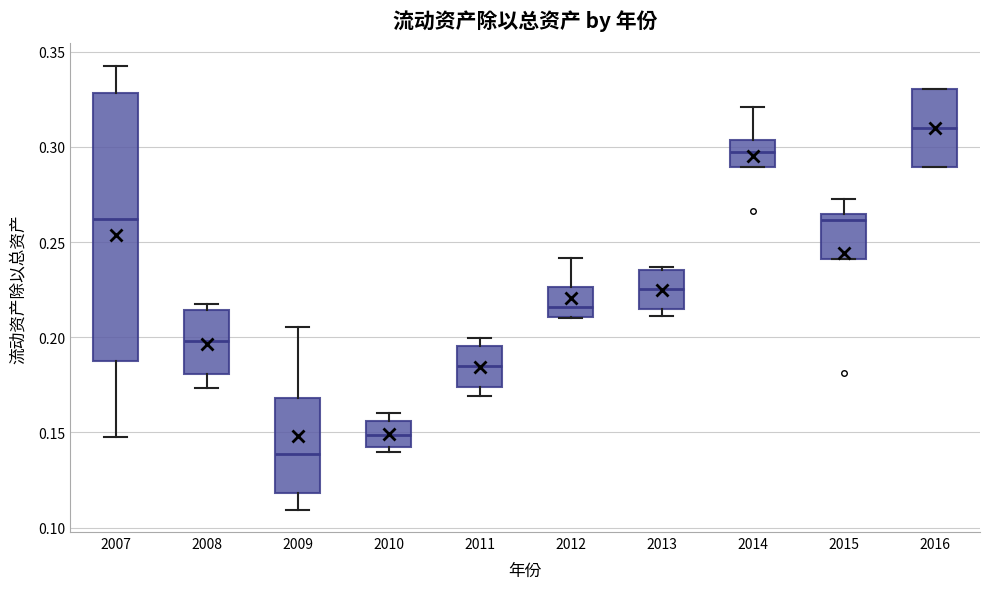

Where is the upper edge of the box at x = 2016 on the y-axis? The values are not printed on the chart, so give them approximately, as read against the axis.

0.330